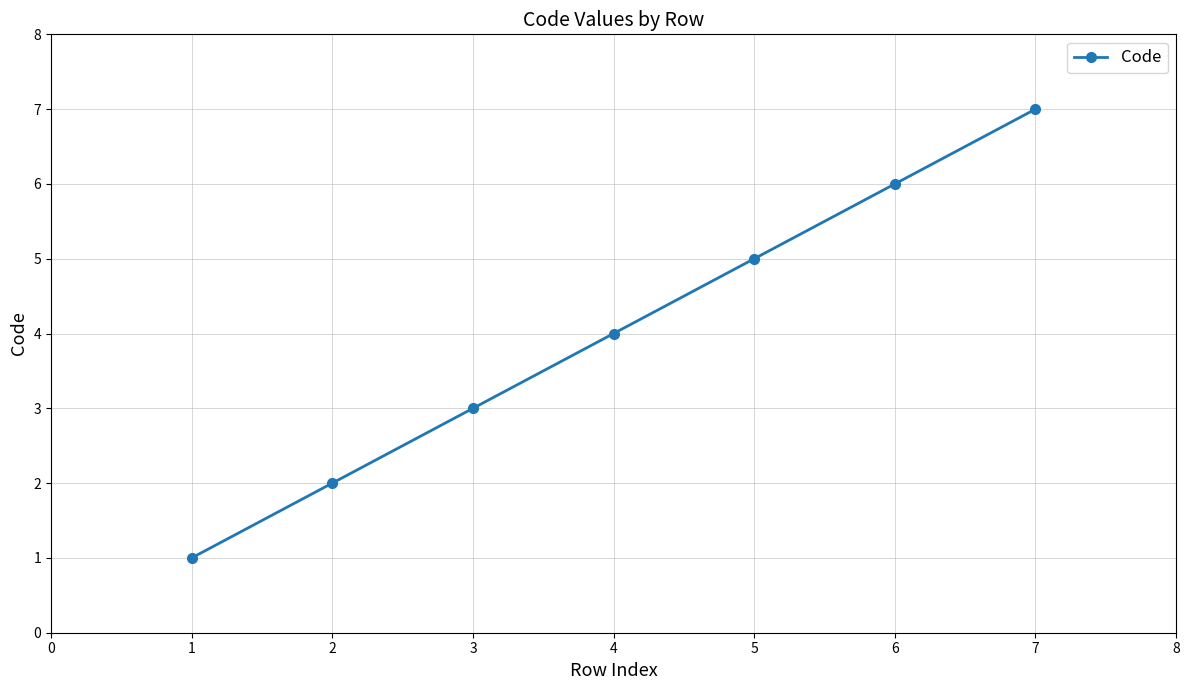

What is the maximum value shown in the chart?

7